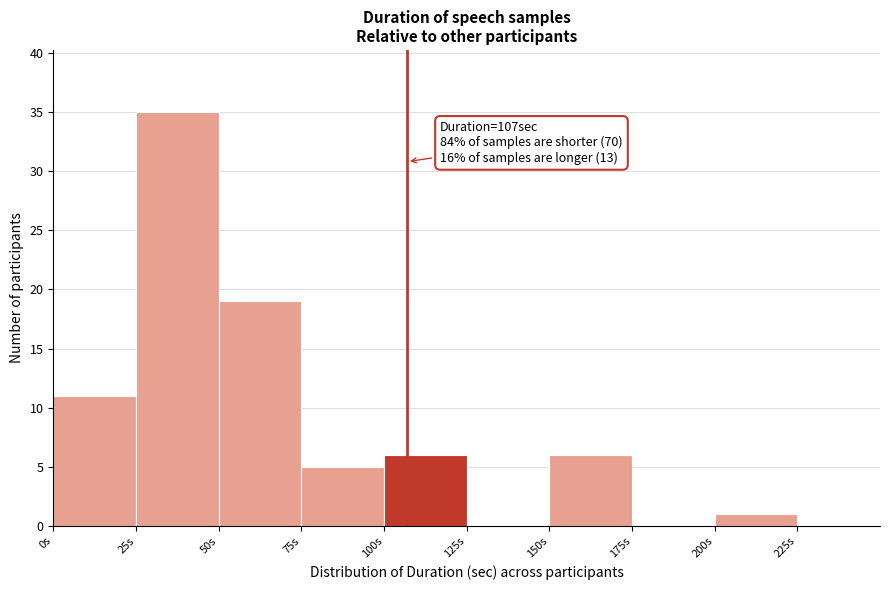

Over which range of the x-axis is the bar tallest?

25 to 50